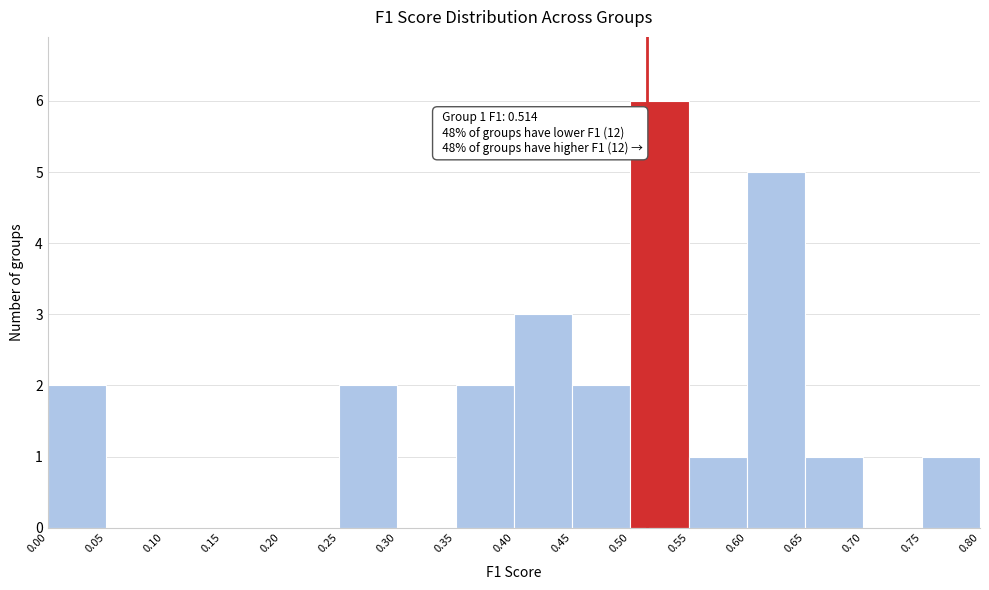

Which range on the x-axis has the tallest bar?

0.50 to 0.55